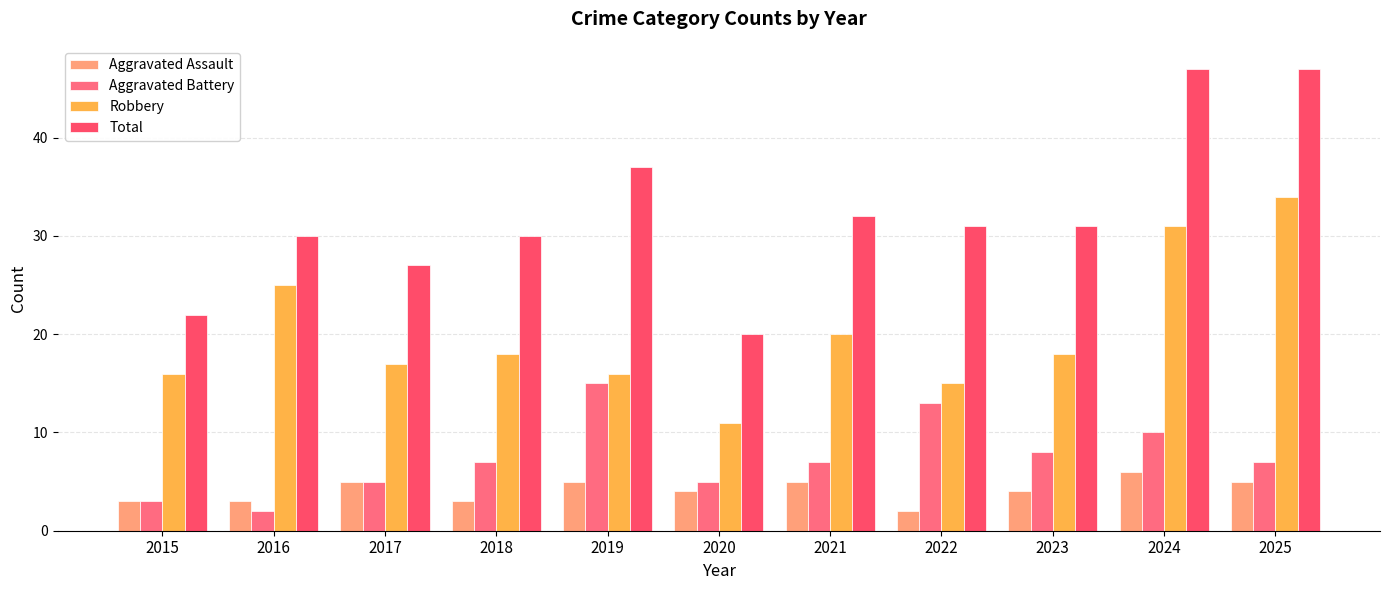

What is the average value of the Aggravated Battery series?

7